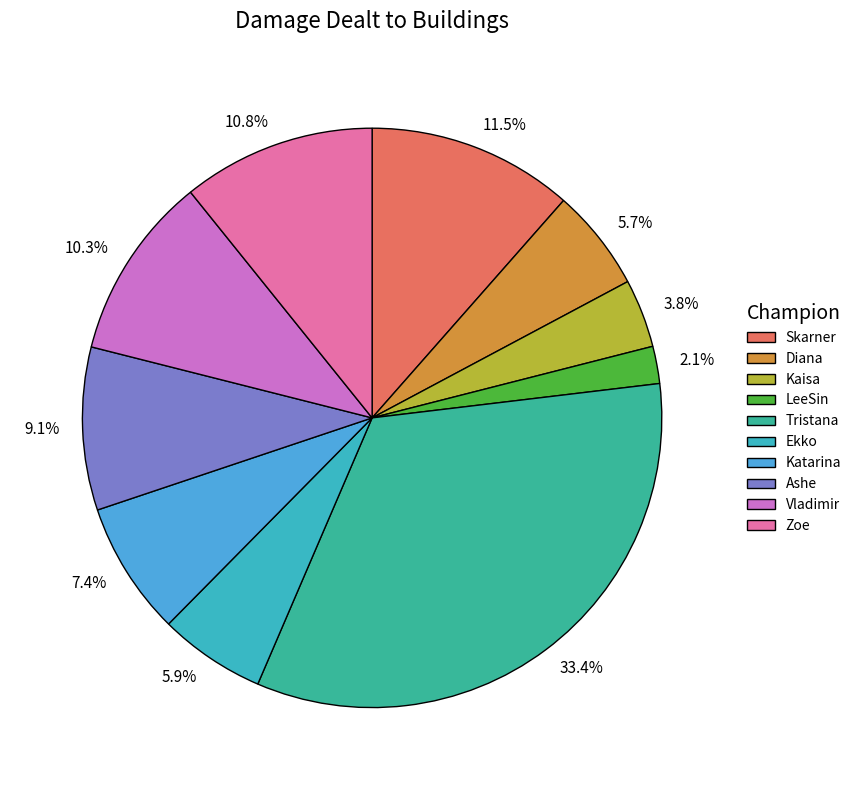

Is it true that Diana is 6% of the pie?

True